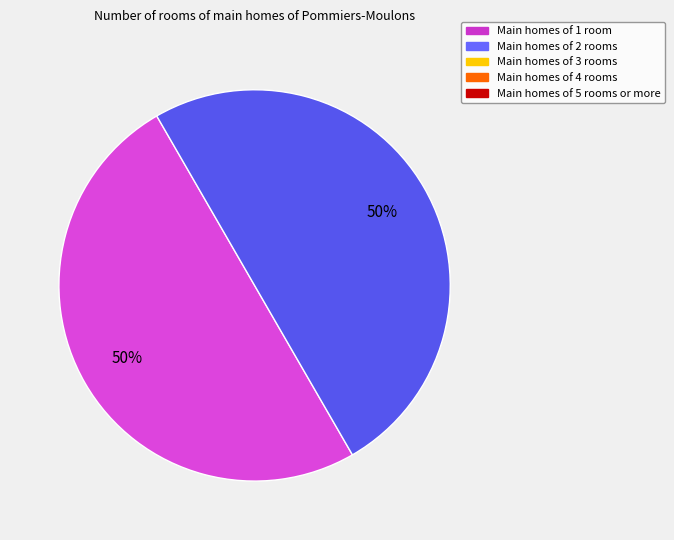

How many segments does this pie chart have?

2